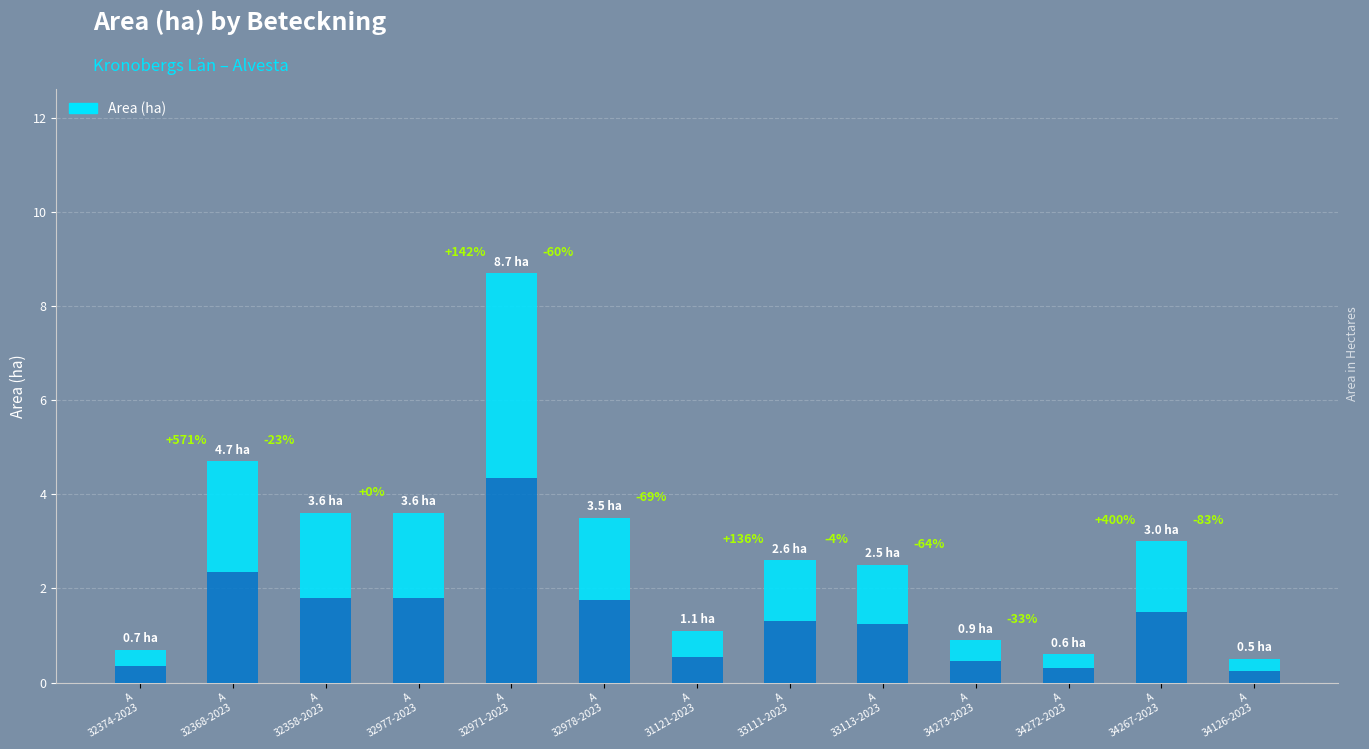

At which label does the data first exceed 2?

A 32368-2023